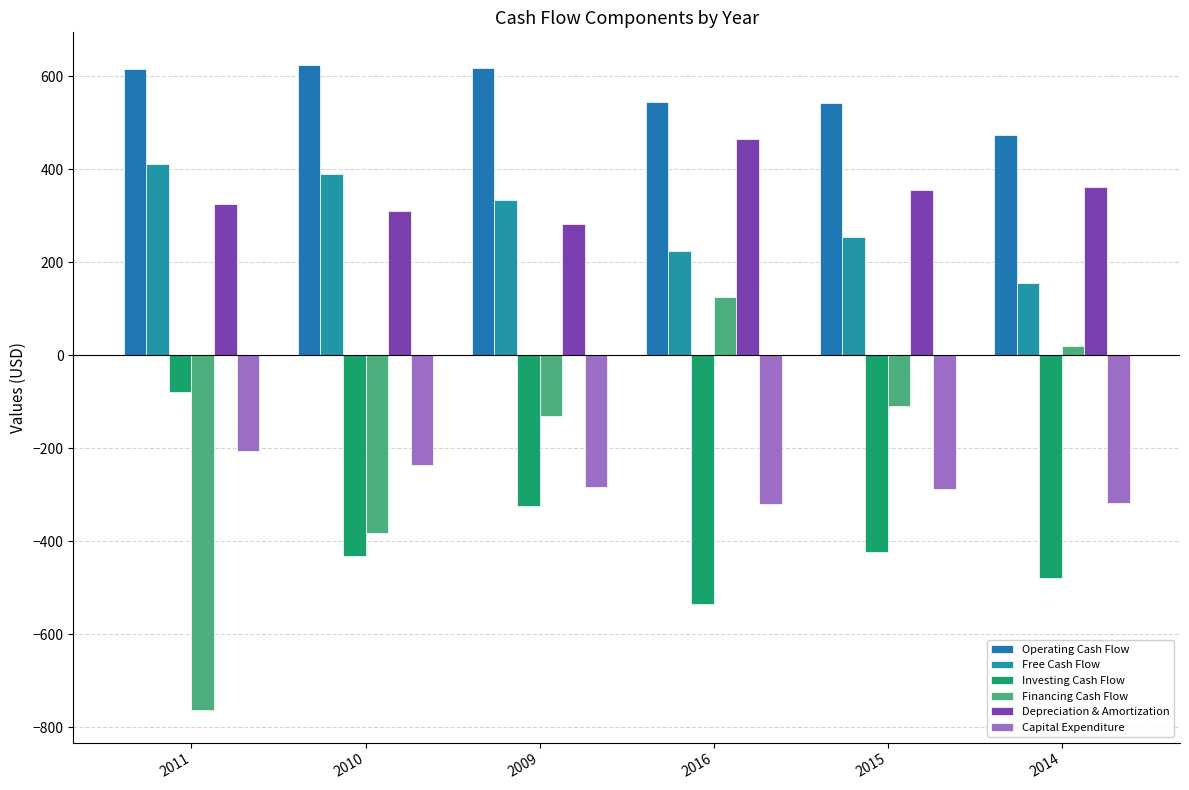

What are all the series names shown in the legend?

Operating Cash Flow, Free Cash Flow, Investing Cash Flow, Financing Cash Flow, Depreciation & Amortization, Capital Expenditure